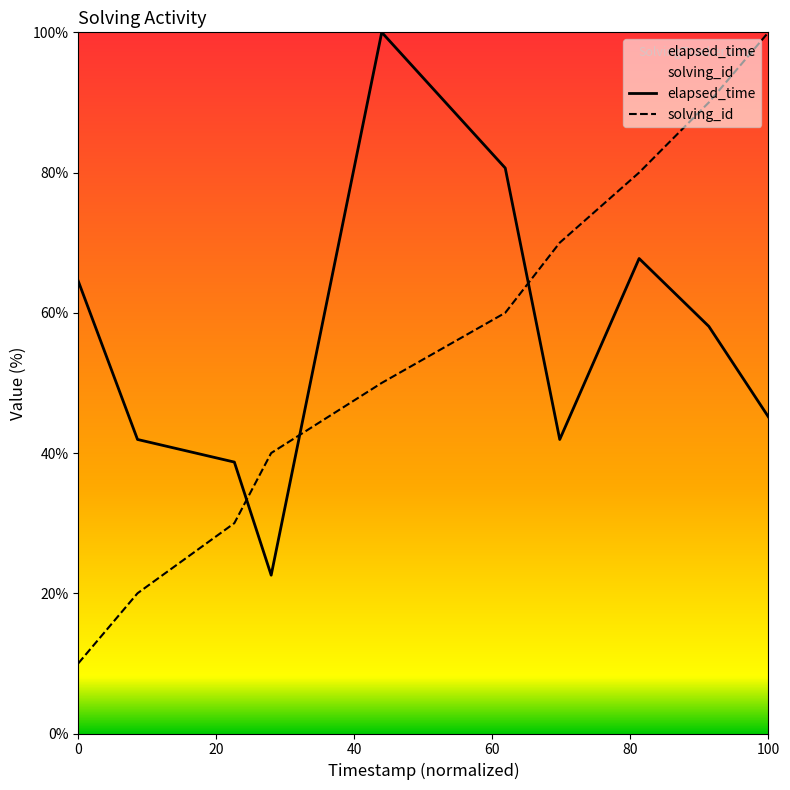

True or false: solving_id has more than 2 points higher than both neighbors.

False